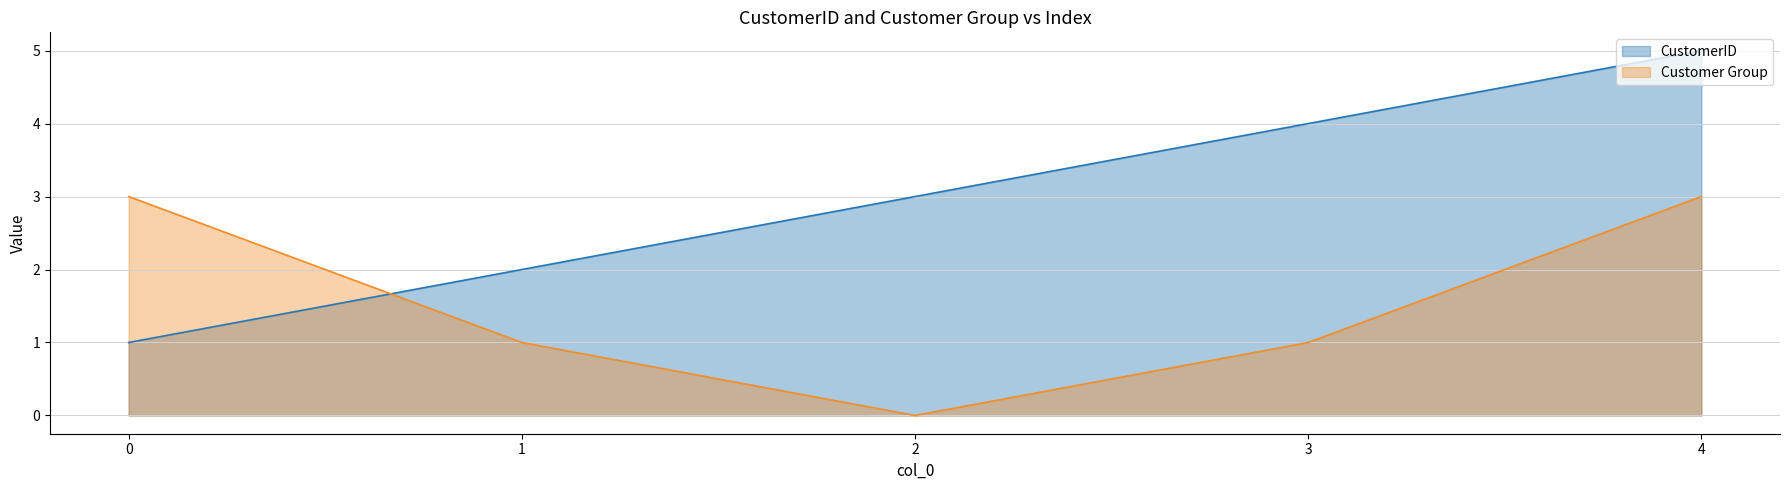

What is the highest value of the Customer Group series?

3